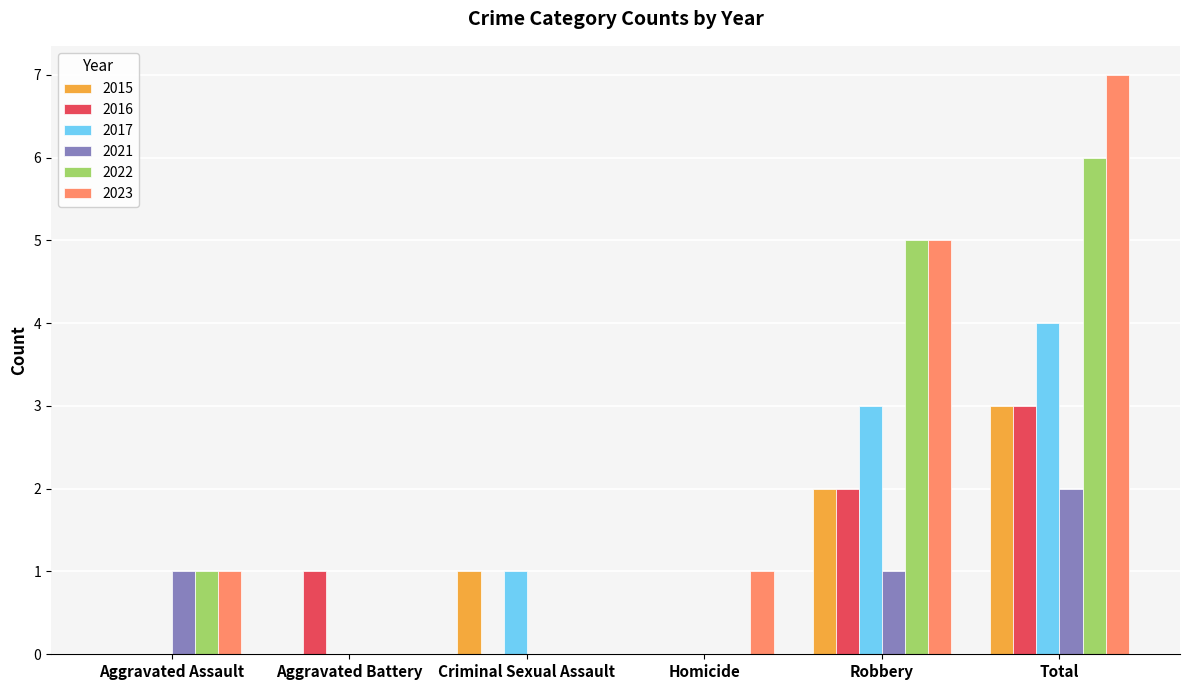

Reading left to right, transcribe all the data shown in this chart.

2015: Aggravated Assault=0	Aggravated Battery=0	Criminal Sexual Assault=1	Homicide=0	Robbery=2	Total=3
2016: Aggravated Assault=0	Aggravated Battery=1	Criminal Sexual Assault=0	Homicide=0	Robbery=2	Total=3
2017: Aggravated Assault=0	Aggravated Battery=0	Criminal Sexual Assault=1	Homicide=0	Robbery=3	Total=4
2021: Aggravated Assault=1	Aggravated Battery=0	Criminal Sexual Assault=0	Homicide=0	Robbery=1	Total=2
2022: Aggravated Assault=1	Aggravated Battery=0	Criminal Sexual Assault=0	Homicide=0	Robbery=5	Total=6
2023: Aggravated Assault=1	Aggravated Battery=0	Criminal Sexual Assault=0	Homicide=1	Robbery=5	Total=7